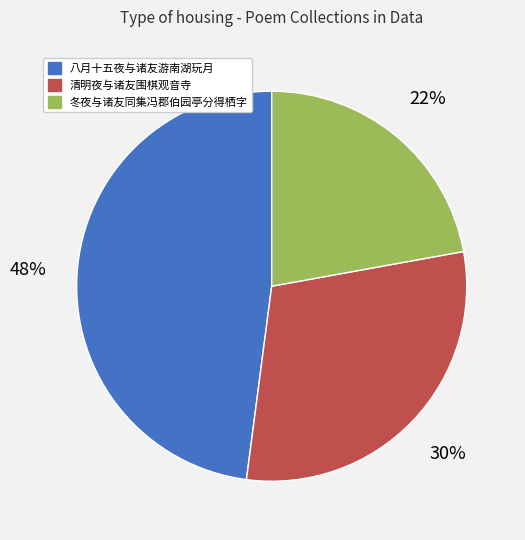

Count the number of slices in the pie.

3